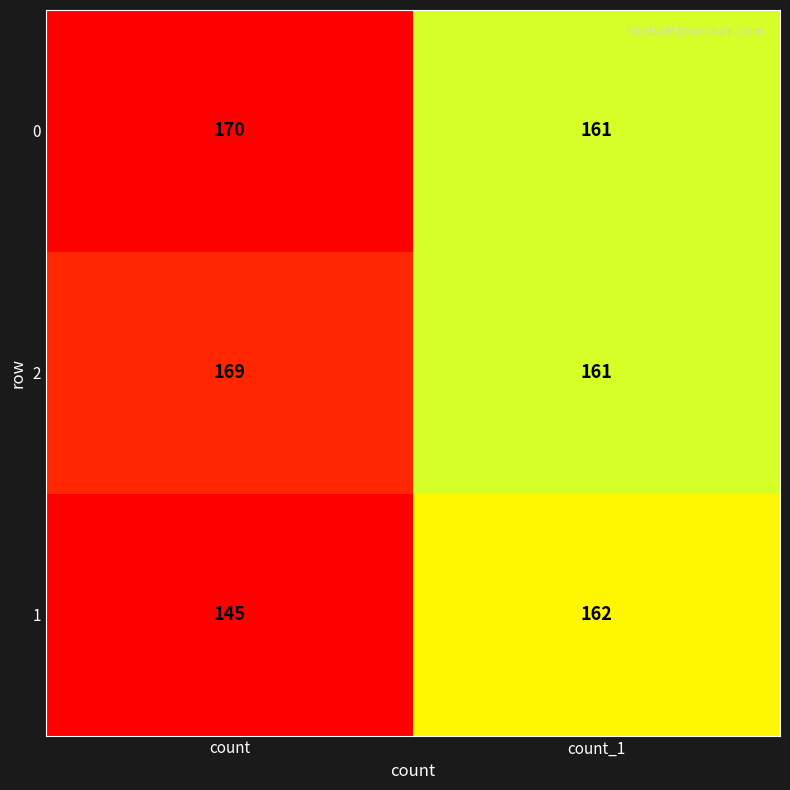

Reading left to right, list all the values displayed in this chart.

0: count=170	count_1=161
2: count=169	count_1=161
1: count=145	count_1=162